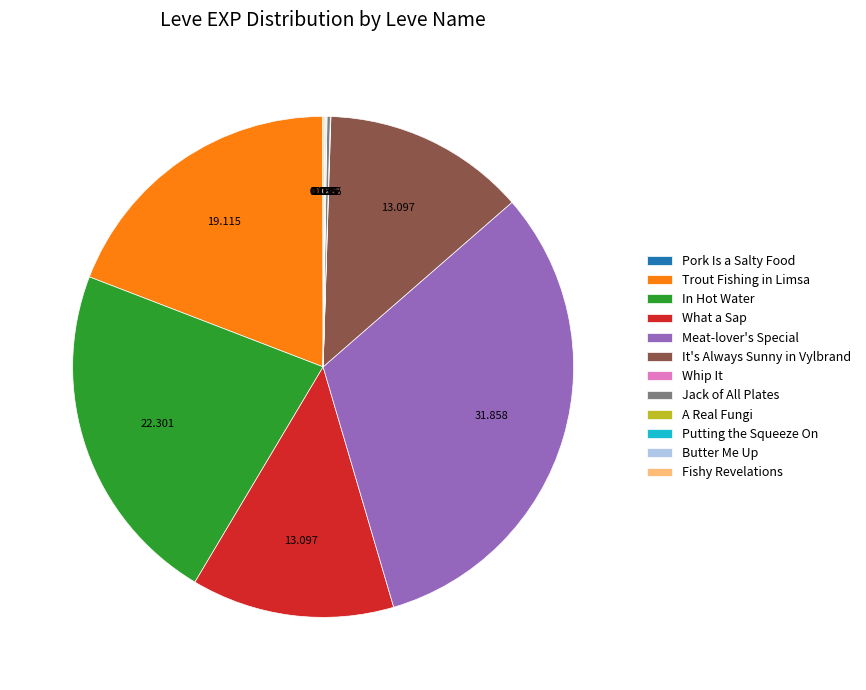

What is the largest slice in the pie chart?

Meat-lover's Special